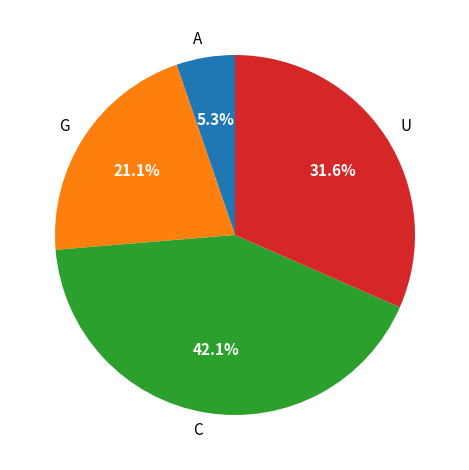

Is there a majority slice in this chart?

No